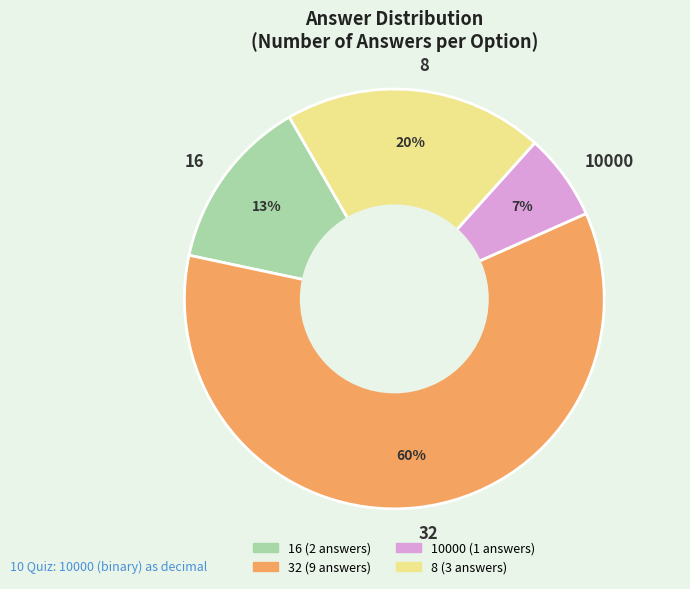

Which slice is the largest?

32